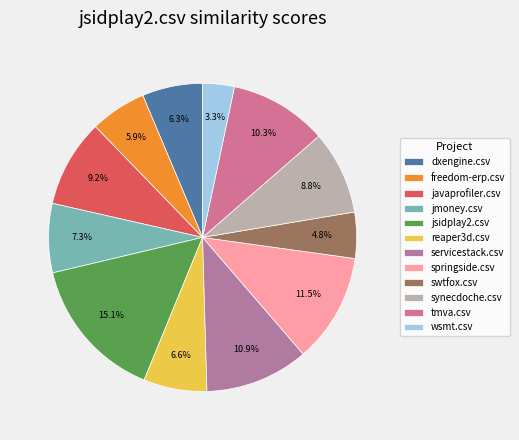

Is it true that servicestack.csv is 11% of the pie?

True